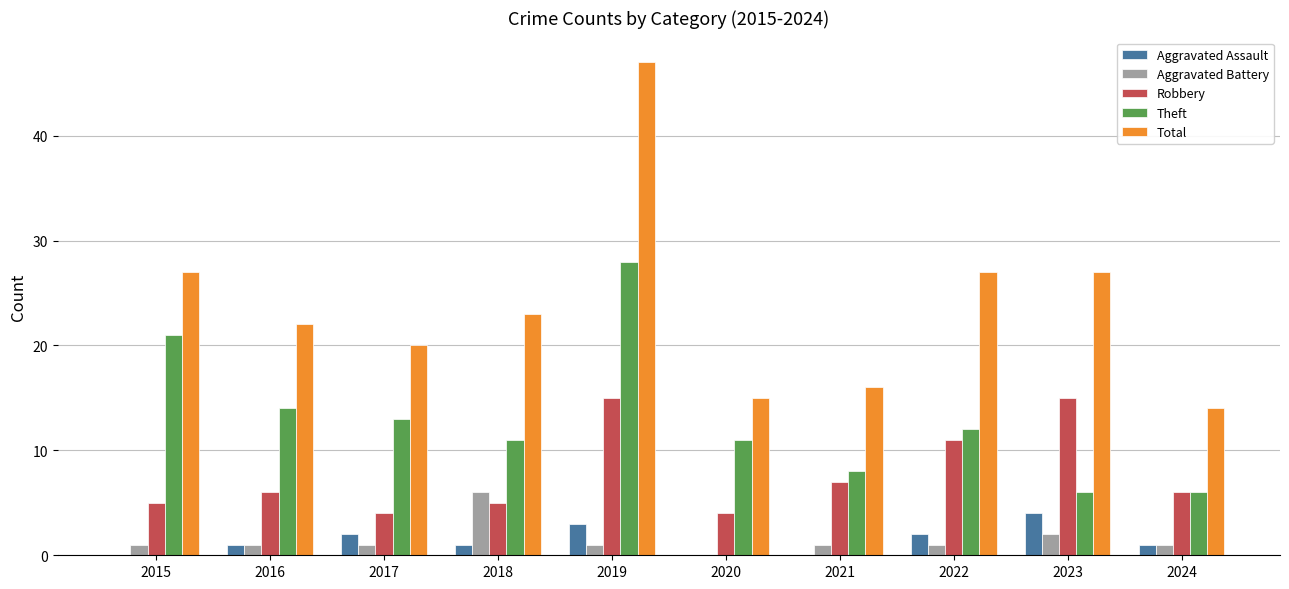

True or false: Theft has a value of 14 at 2015.

False